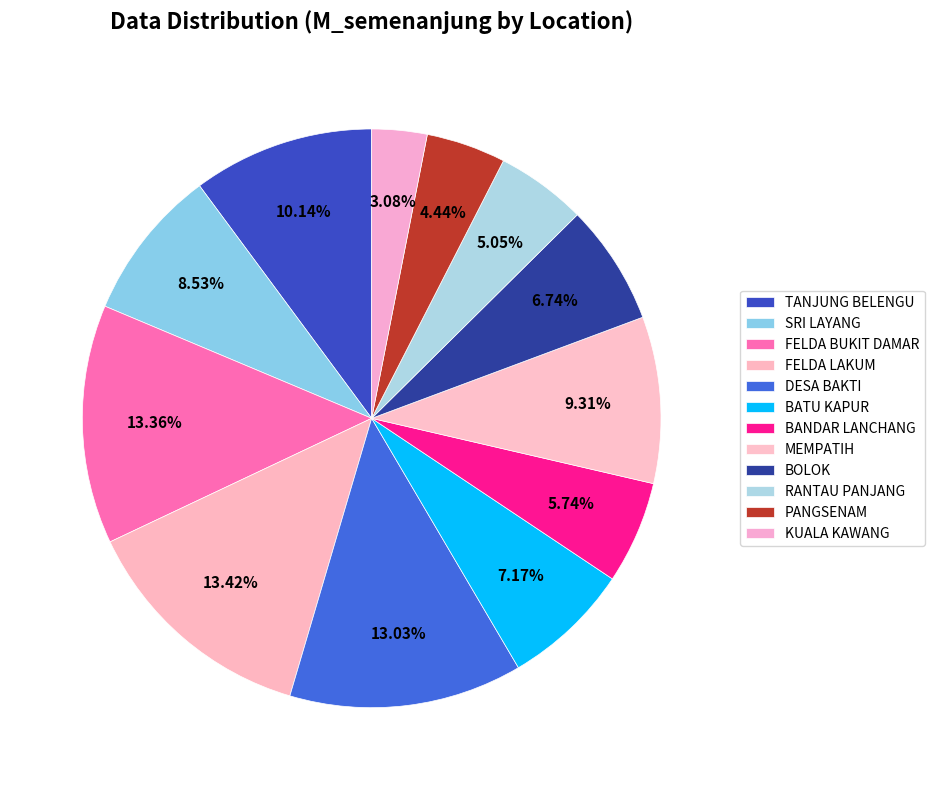

Which category has the biggest portion of the pie?

FELDA LAKUM